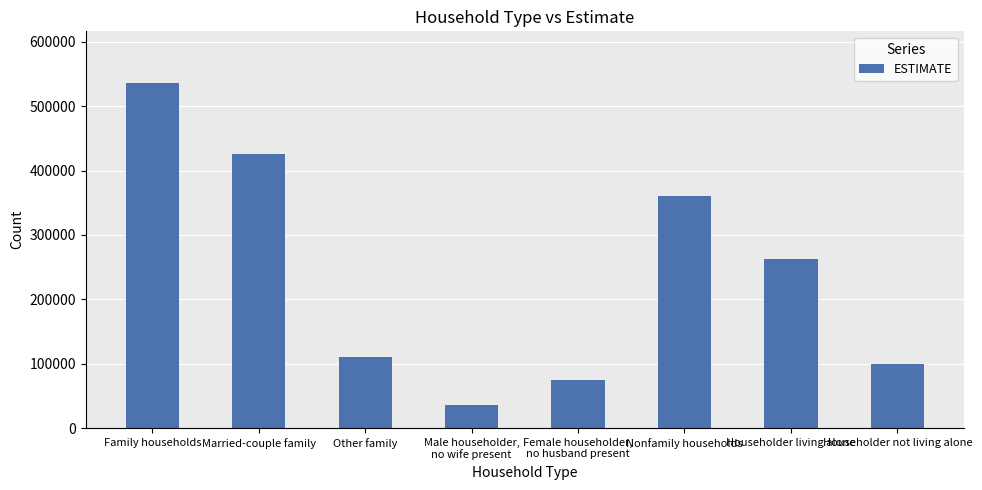

How many bars are there in total?

8